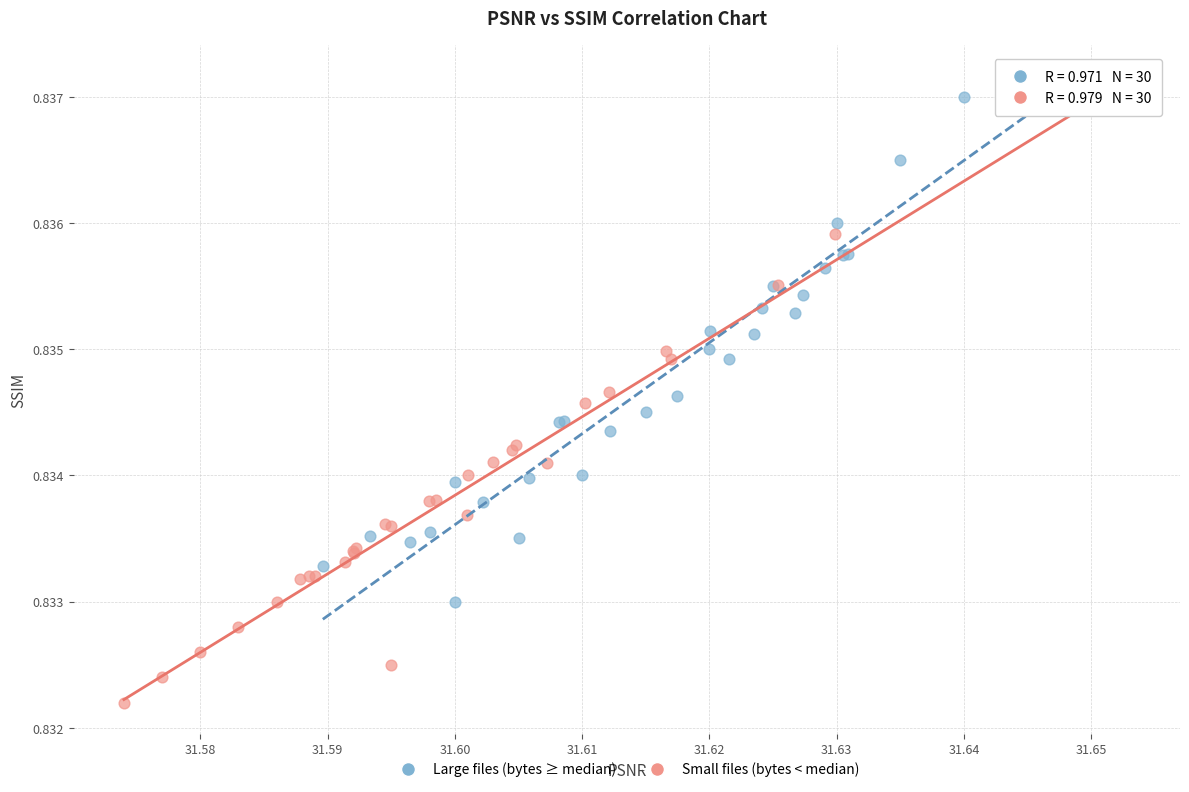

What are all the series names shown in the legend?

Large files (bytes ≥ median), Small files (bytes < median)